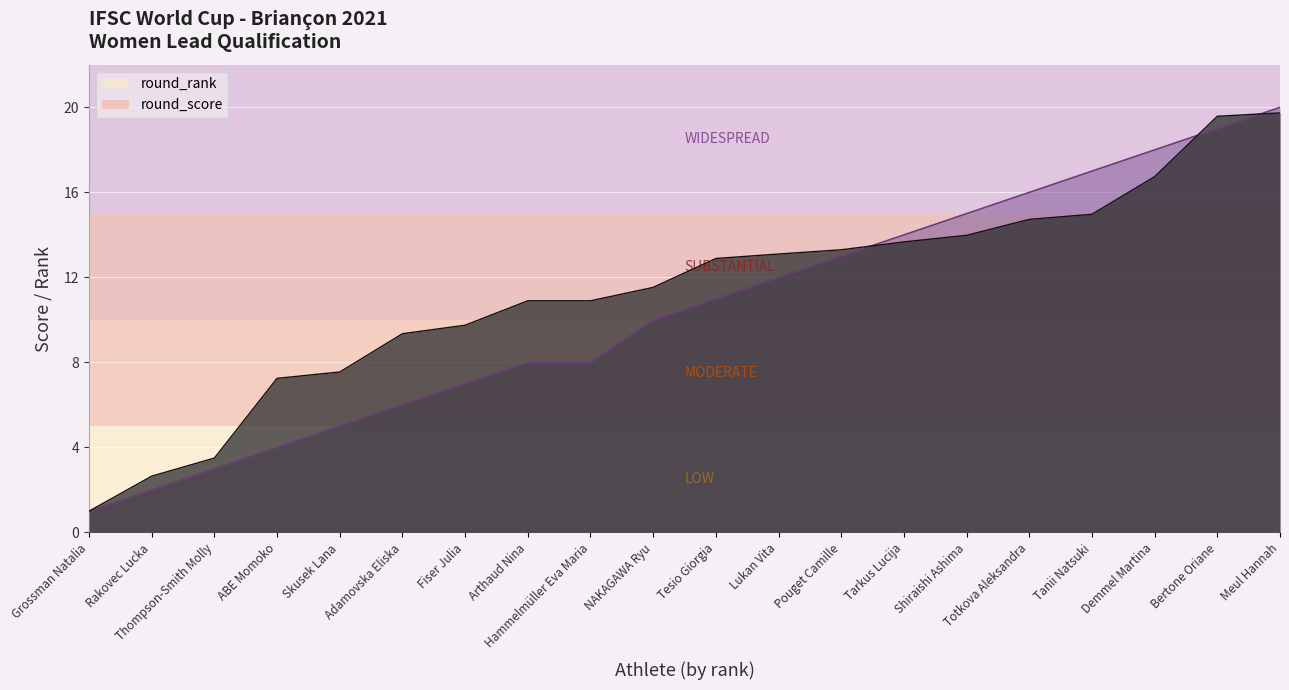

Does the chart display data point markers on the line(s)?

No